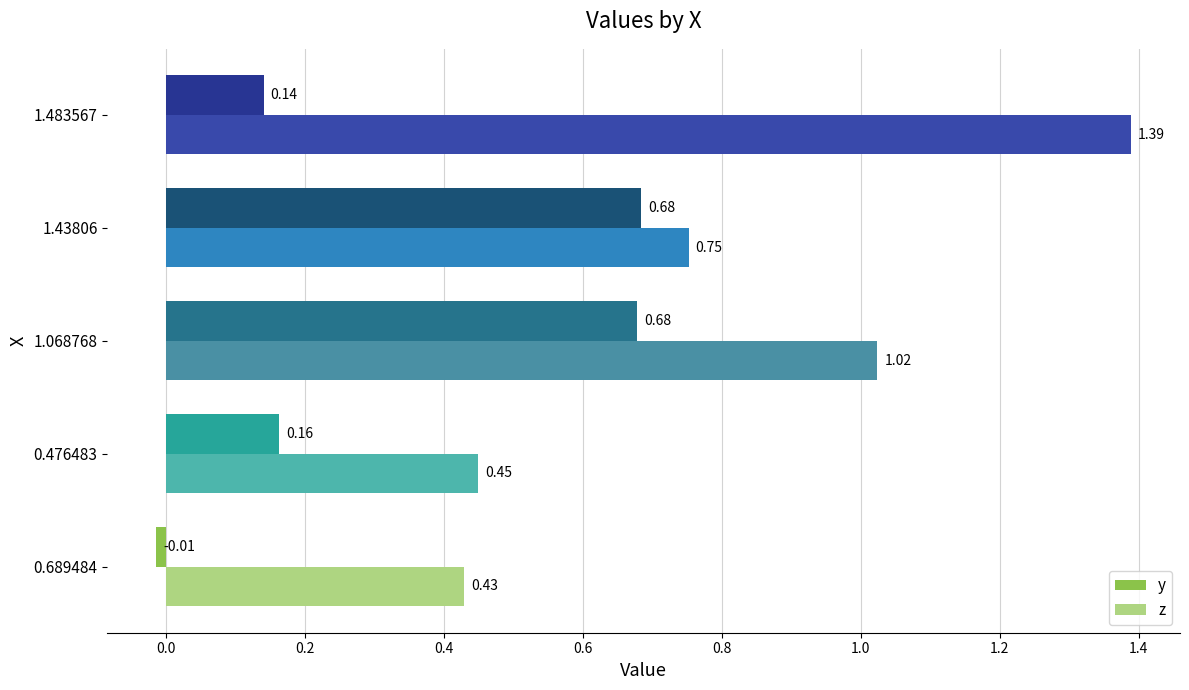

Which series has the largest range (max minus min)?

z